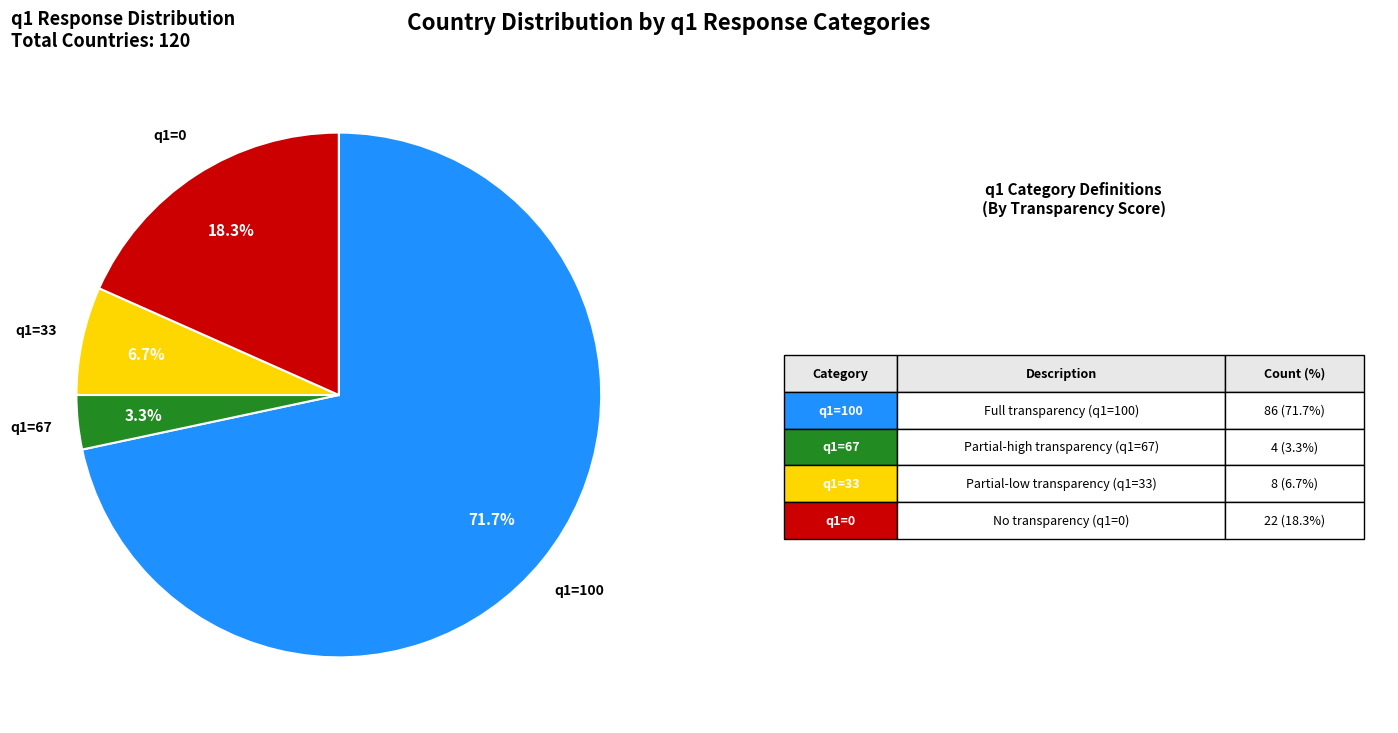

Rank the categories by value from lowest to highest.

q1=67, q1=33, q1=0, q1=100